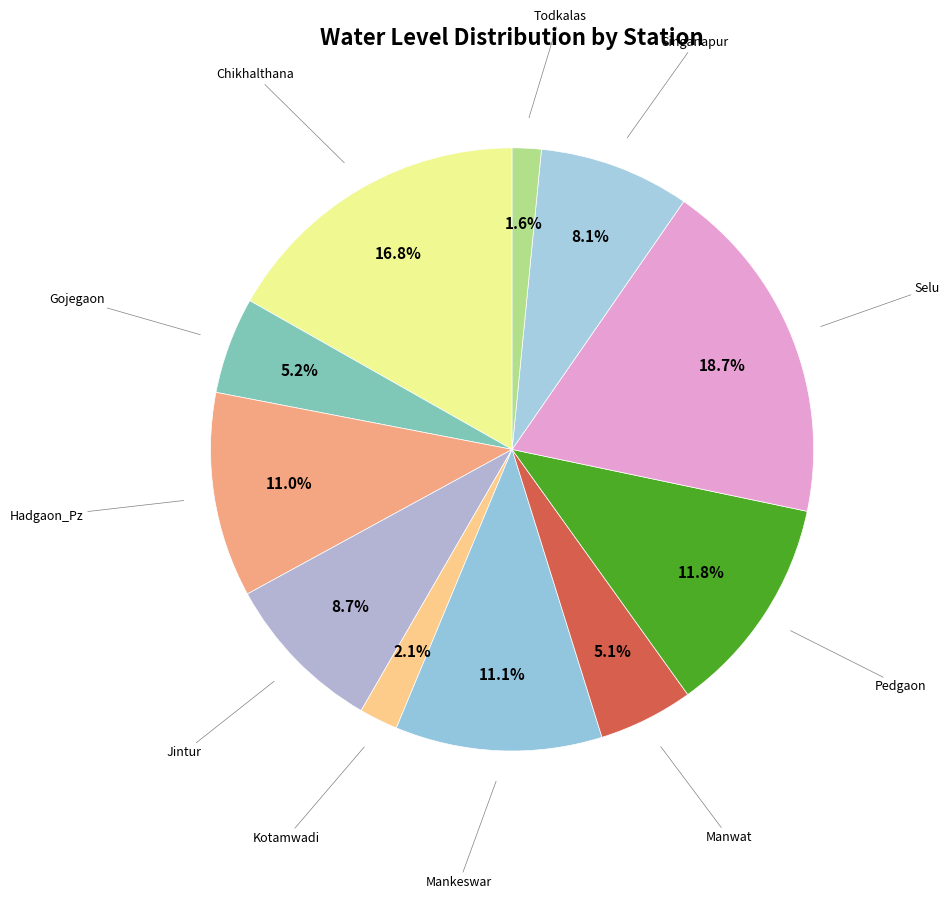

How many segments does this pie chart have?

11